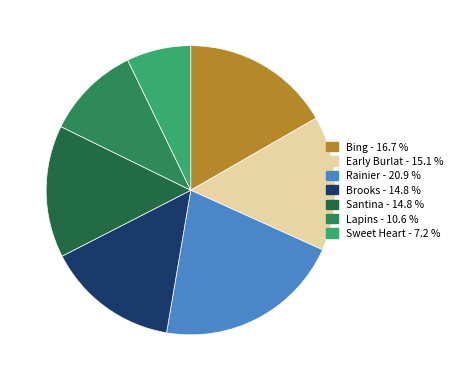

How many slices are in this pie chart?

7